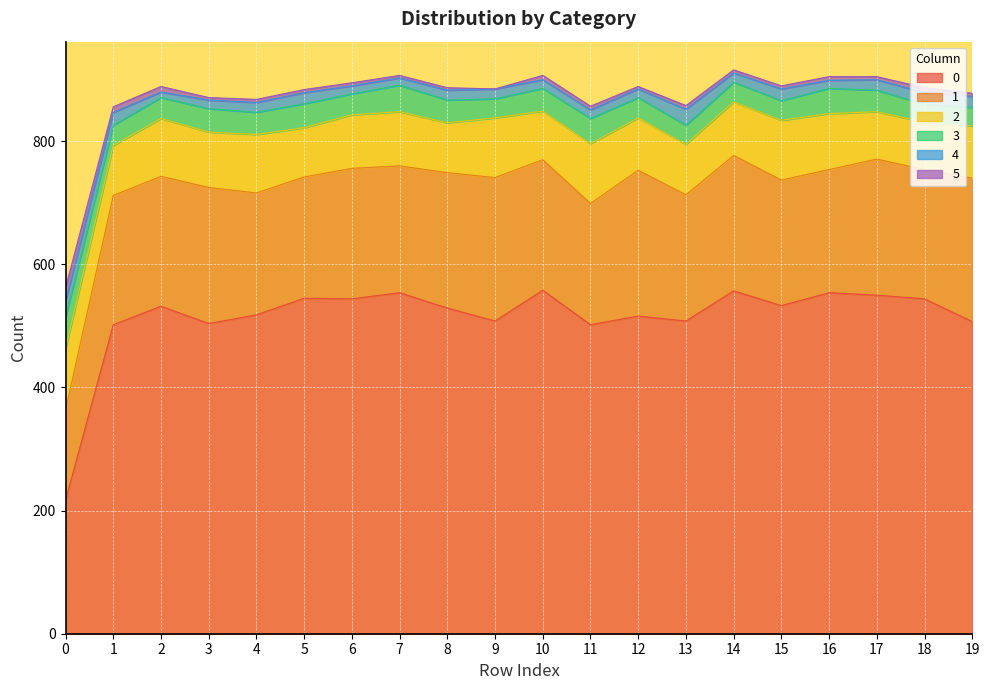

What are all the series names shown in the legend?

0, 1, 2, 3, 4, 5